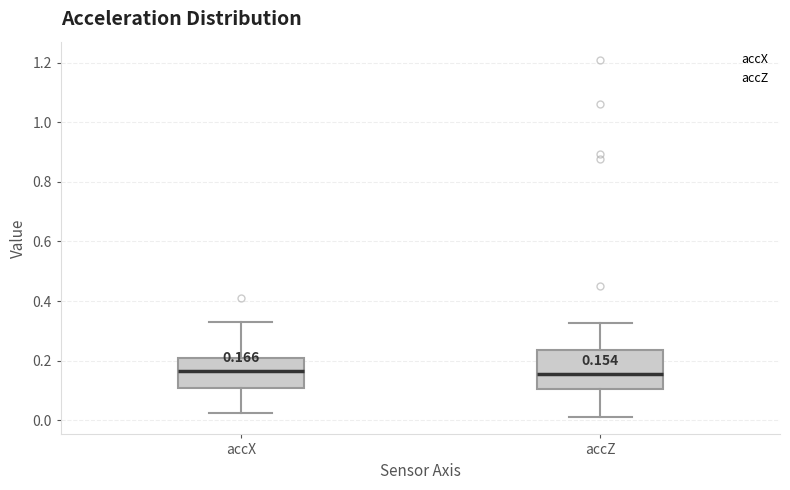

Which box is the tallest, from its lower edge to its upper edge?

accZ